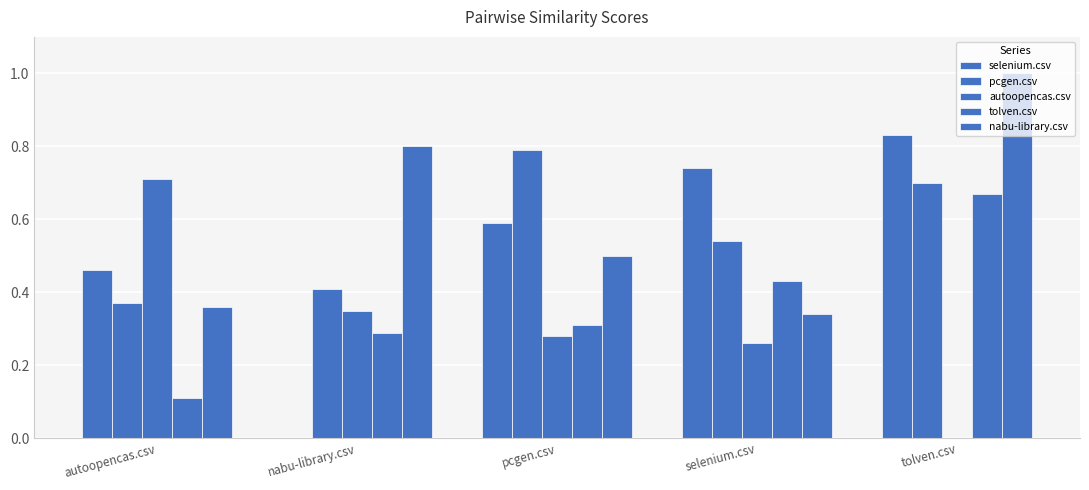

Does the chart contain stacked bars?

No